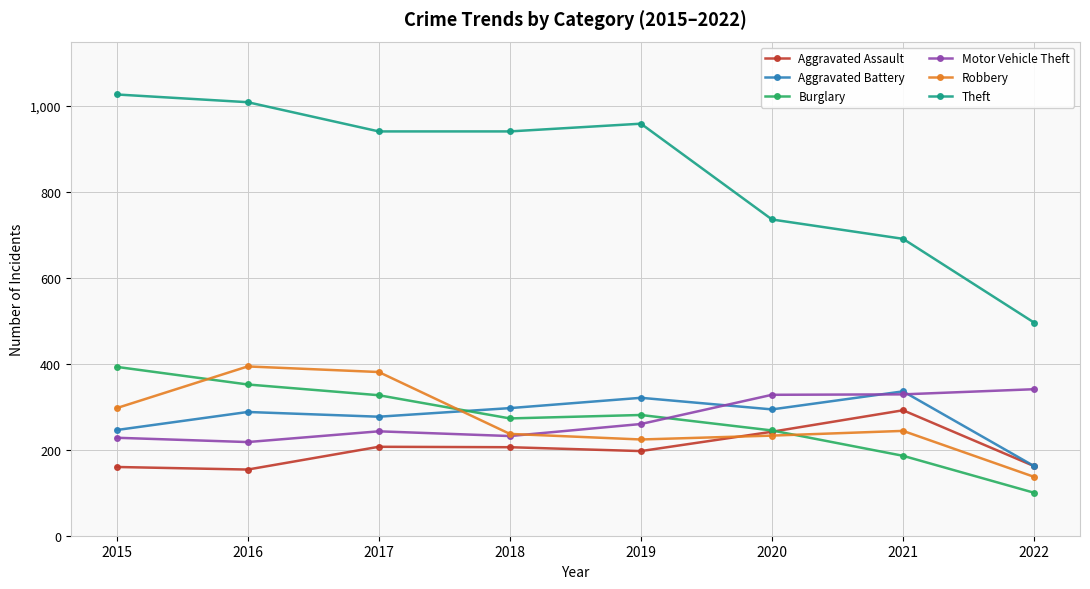

Is the value of Burglary at 2018 greater than the value of Theft at 2017?

No